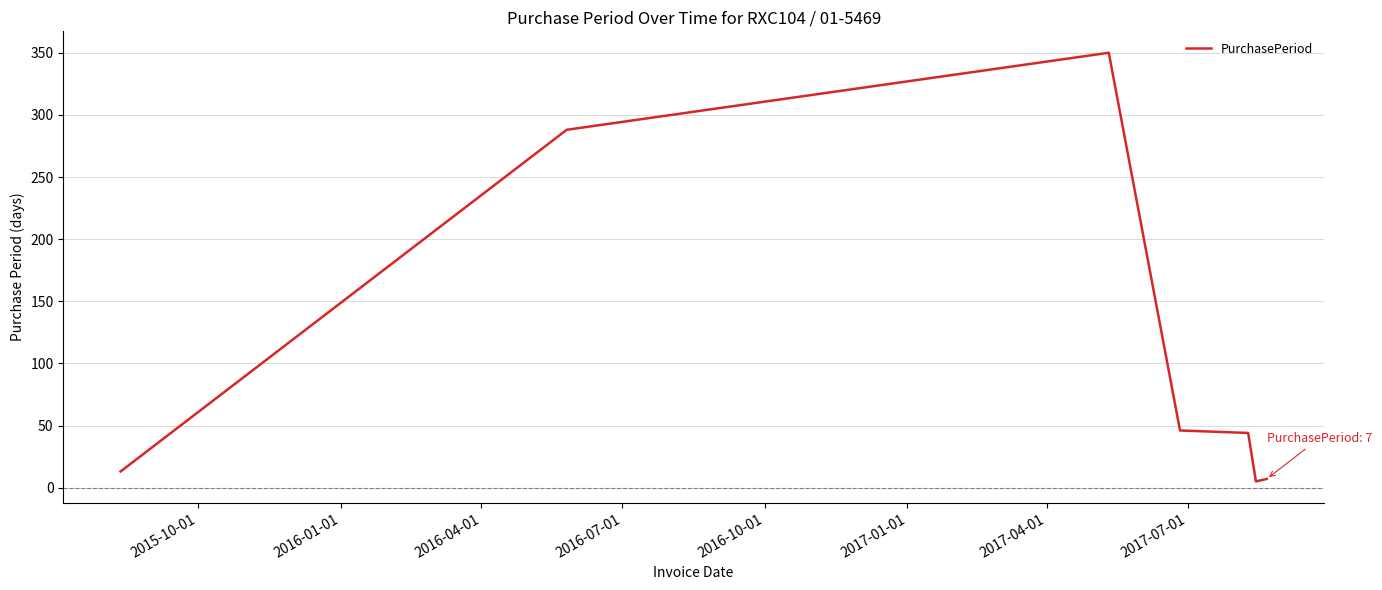

What is the difference between the maximum and minimum values?

345